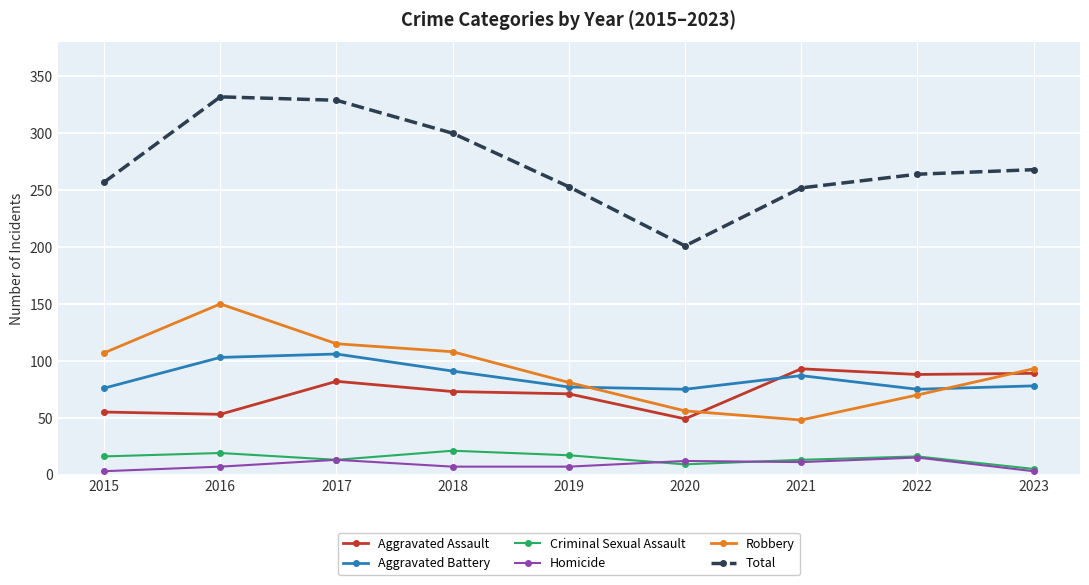

Rank the series by their maximum value, from lowest to highest.

Homicide, Criminal Sexual Assault, Aggravated Assault, Aggravated Battery, Robbery, Total